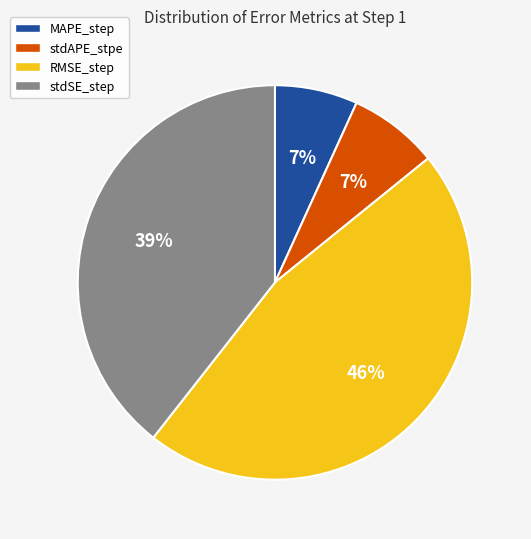

Is there any slice that represents more than half of the pie?

No